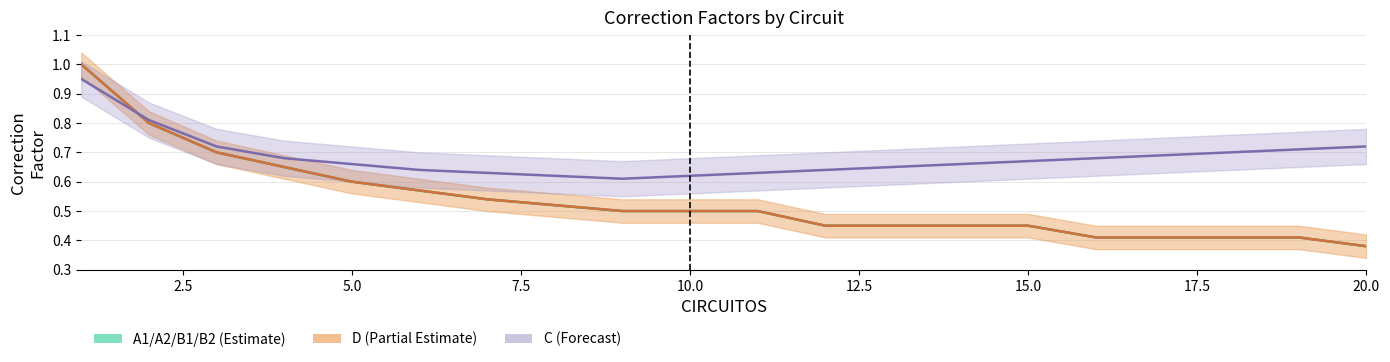

Is this an area chart (filled region under the line)?

No